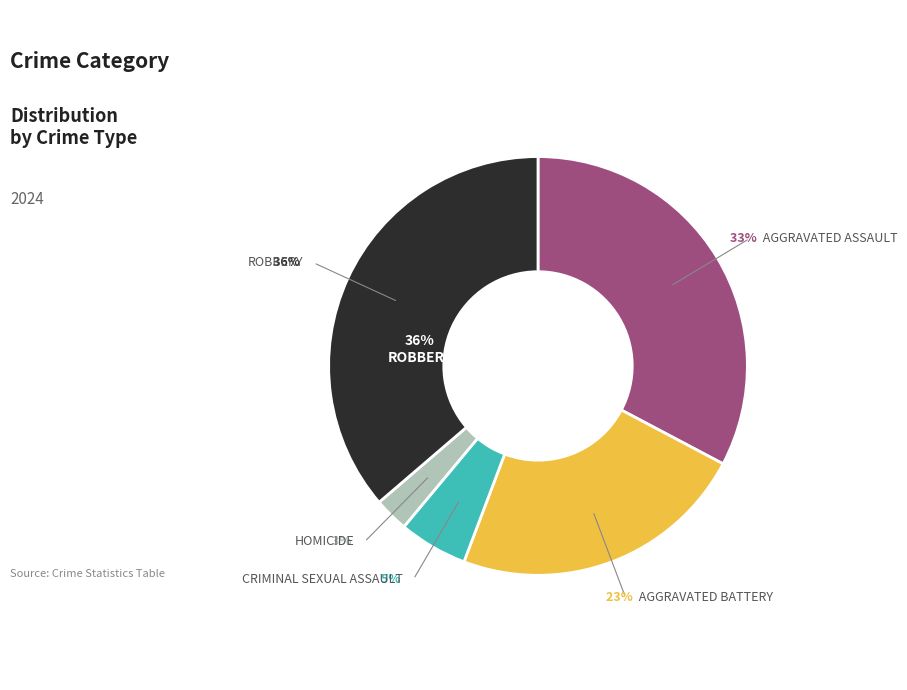

Rank the categories by value from lowest to highest.

Homicide, Criminal Sexual Assault, Aggravated Battery, Aggravated Assault, Robbery